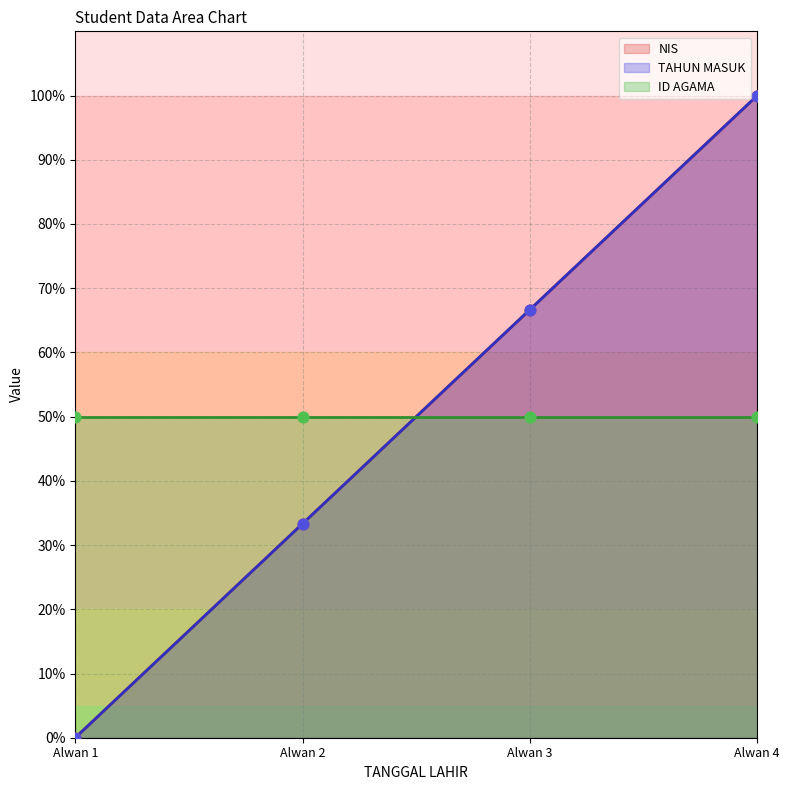

At how many categories does at least one series exceed 93?

1